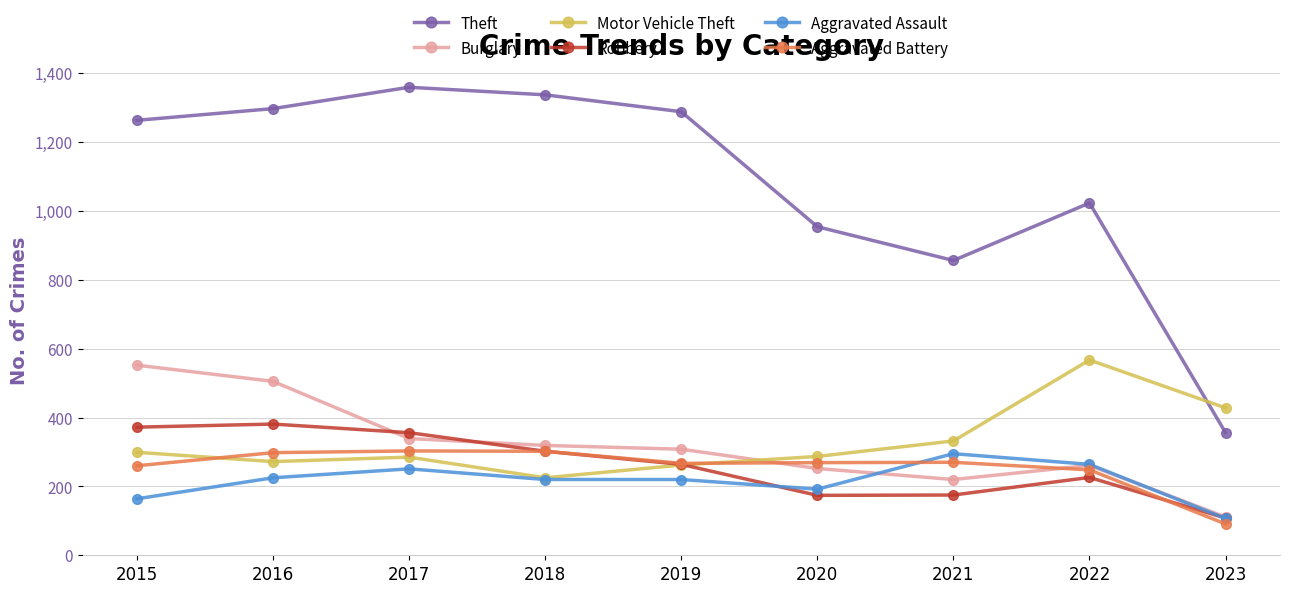

What is the difference between the maximum and minimum values in the Aggravated Battery series?

212